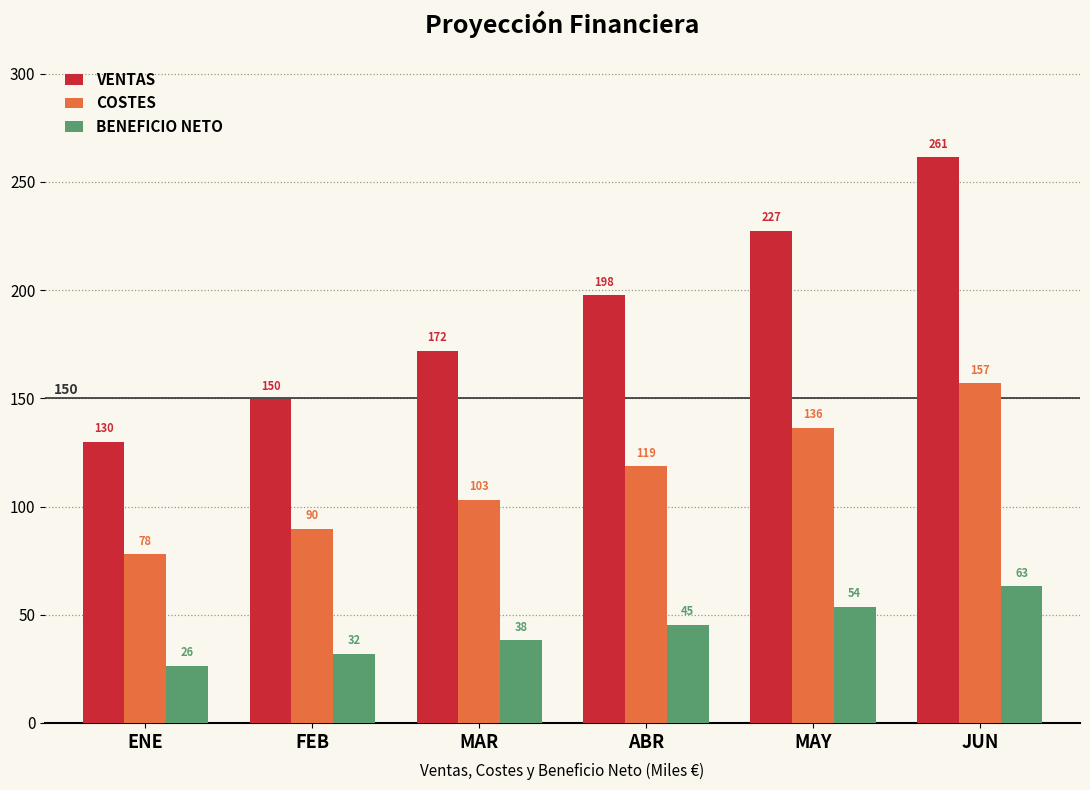

Which category has the lowest value across all series?

ENE